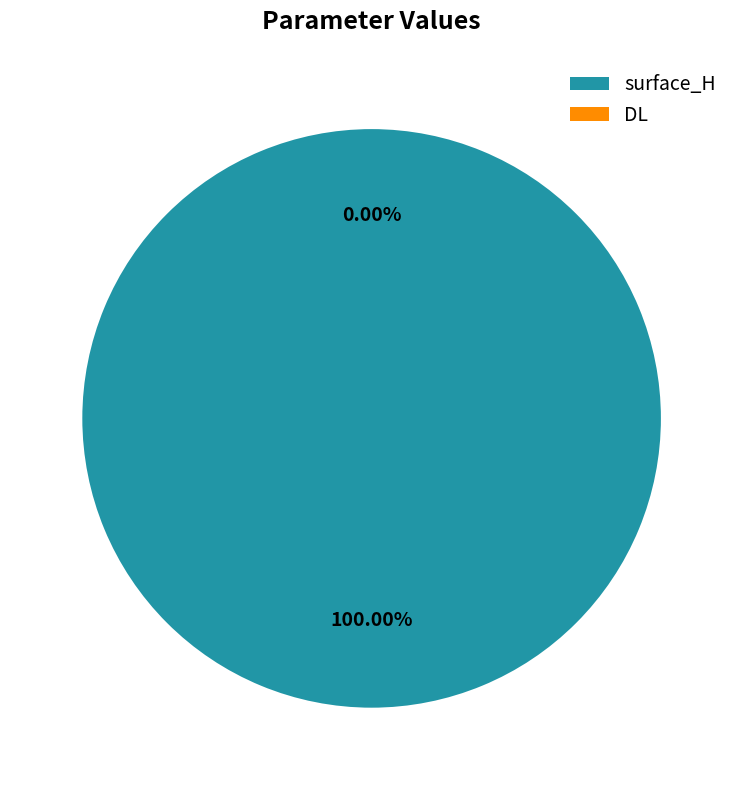

How many slices are in this pie chart?

2